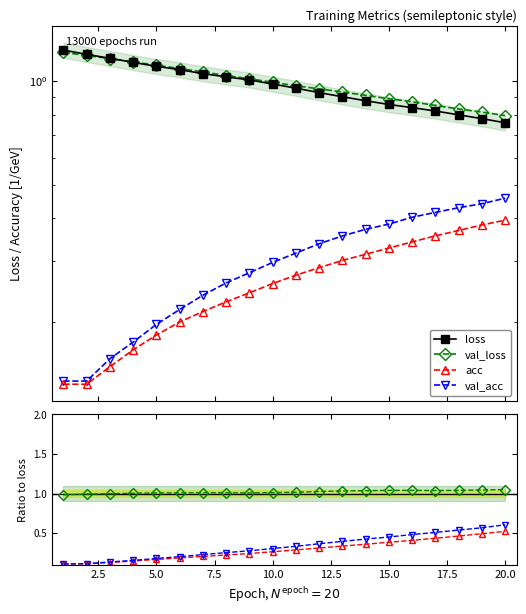

Reading right to left, extract all data points from this chart.

loss: 0.8	0.8	0.8	0.8	0.8	0.9	0.9	0.9	0.9	1.0	1.0	1.0	1.0	1.1	1.1	1.1	1.1	1.2	1.2	1.2
val_loss: 0.8	0.8	0.8	0.9	0.9	0.9	0.9	0.9	1.0	1.0	1.0	1.0	1.0	1.1	1.1	1.1	1.1	1.2	1.2	1.2
acc: 0.4	0.4	0.4	0.4	0.3	0.3	0.3	0.3	0.3	0.3	0.3	0.2	0.2	0.2	0.2	0.2	0.2	0.1	0.1	0.1
val_acc: 0.5	0.4	0.4	0.4	0.4	0.4	0.4	0.4	0.3	0.3	0.3	0.3	0.3	0.2	0.2	0.2	0.2	0.2	0.1	0.1